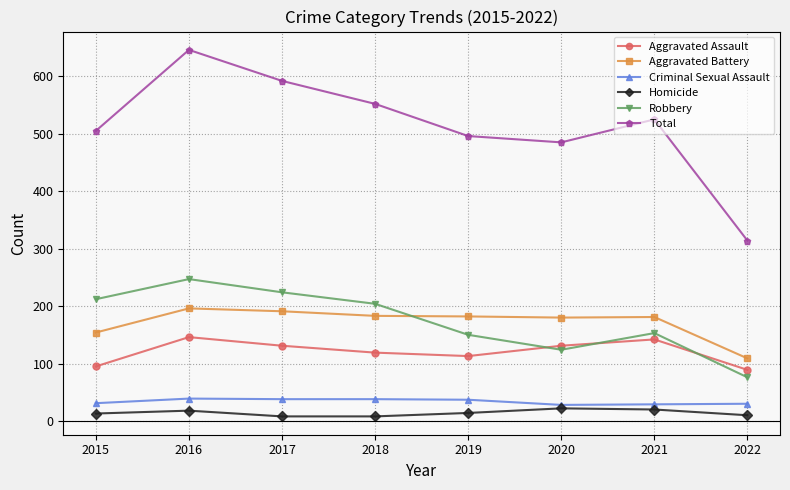

The value of Homicide at 2018 is 8. True or false?

True